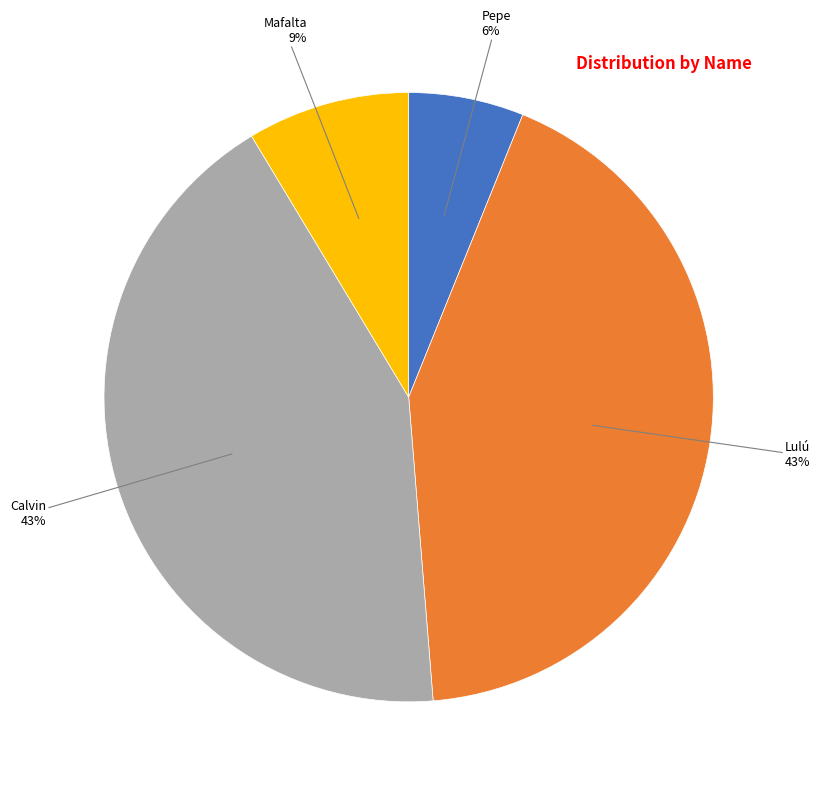

To the nearest percent, what is the difference between the largest and smallest slice percentages?

37%